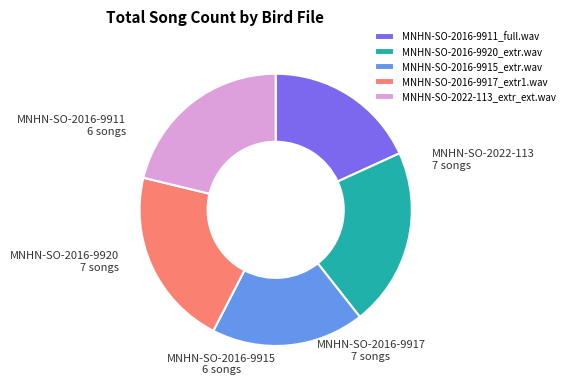

The MNHN-SO-2016-9915_extr.wav slice represents 8% of the pie. True or false?

False